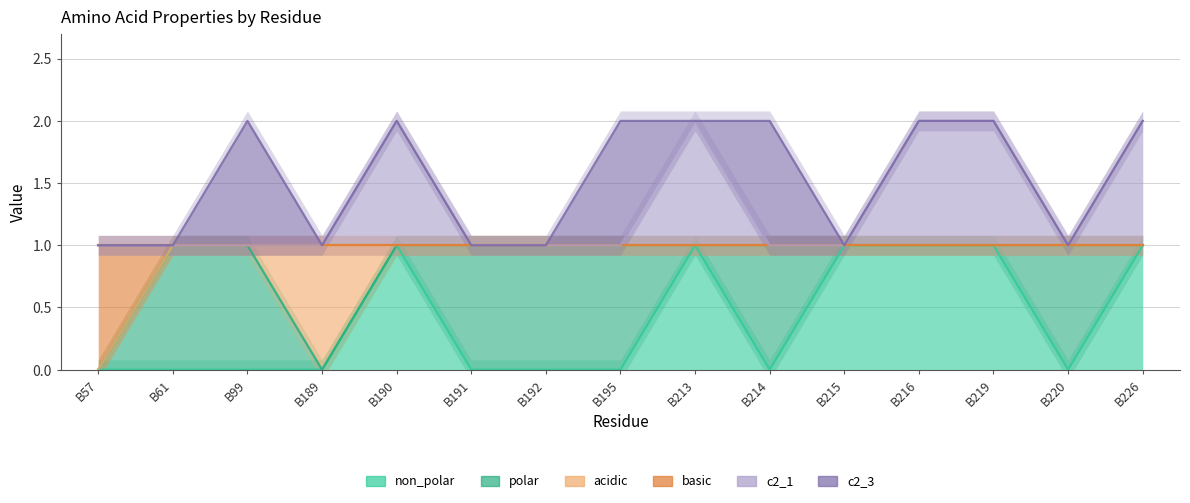

True or false: non_polar has a value of -1 at B192.

False